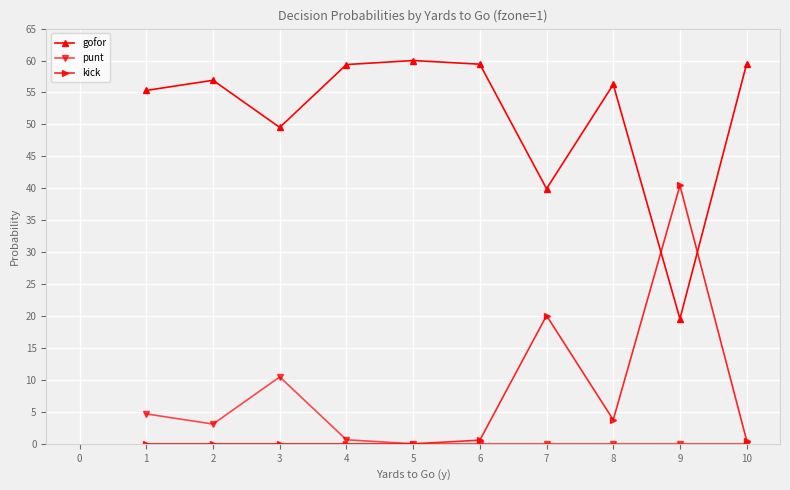

What is the sum of all kick values?

65.3